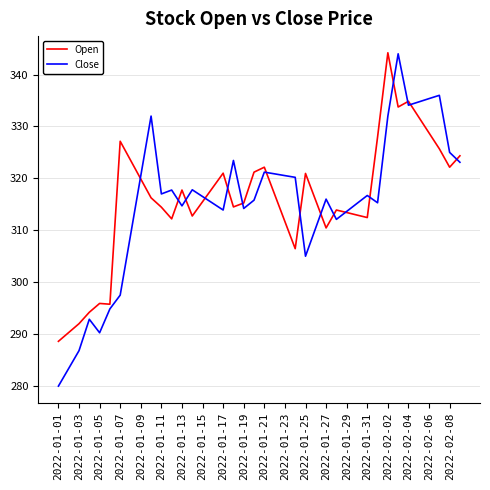

What are all the series names shown in the legend?

Open, Close